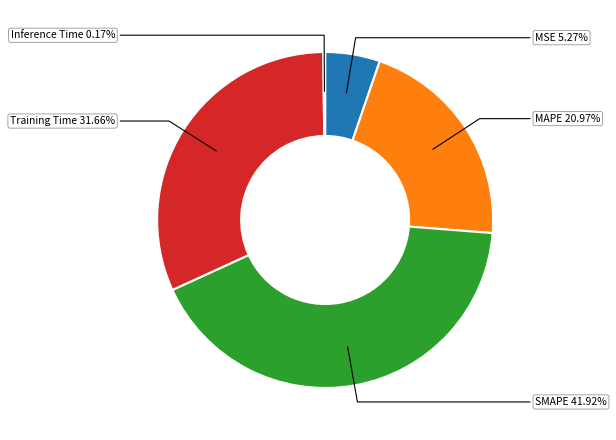

True or false: MAPE accounts for 31% of the total.

False